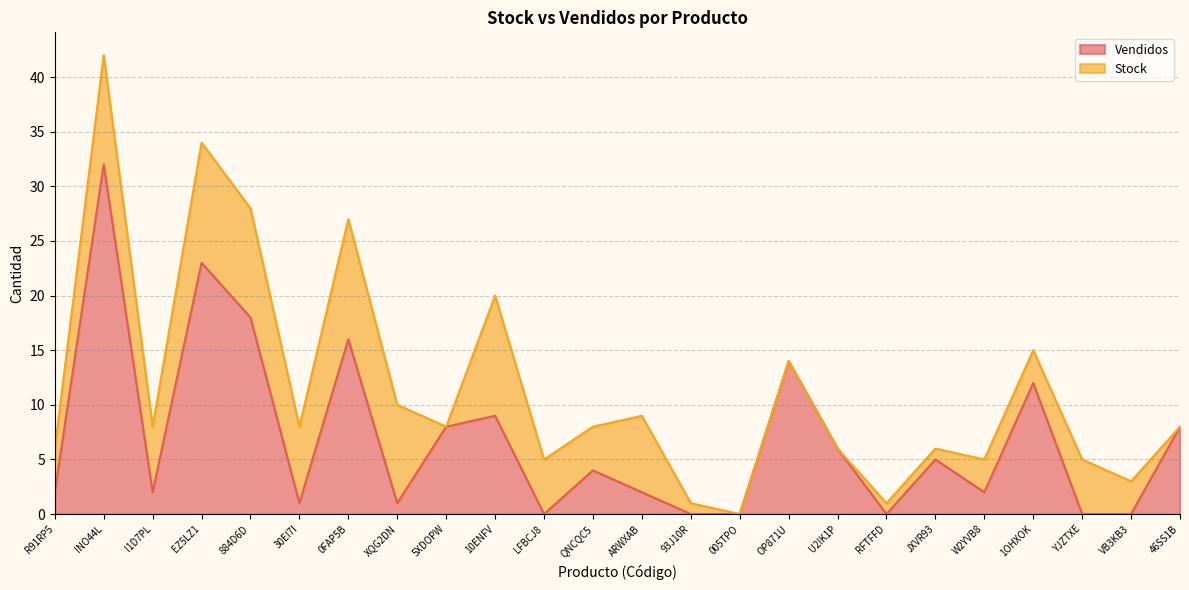

Where is the first local minimum?

I1D7PL